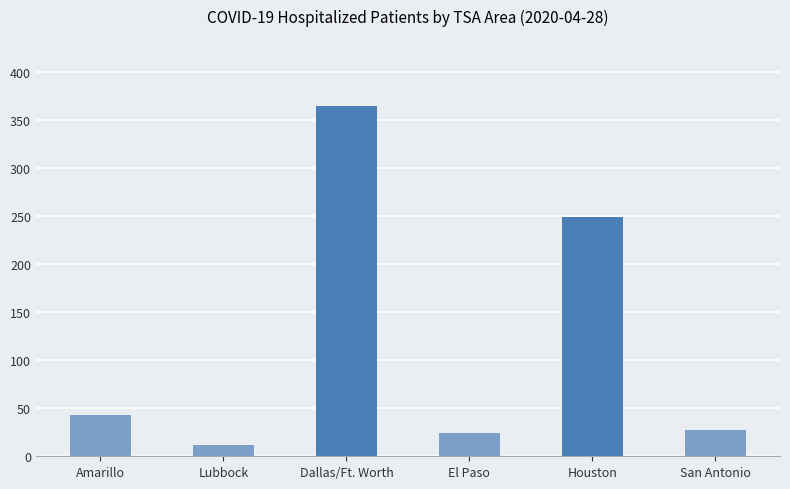

The value at Houston is 249. True or false?

True